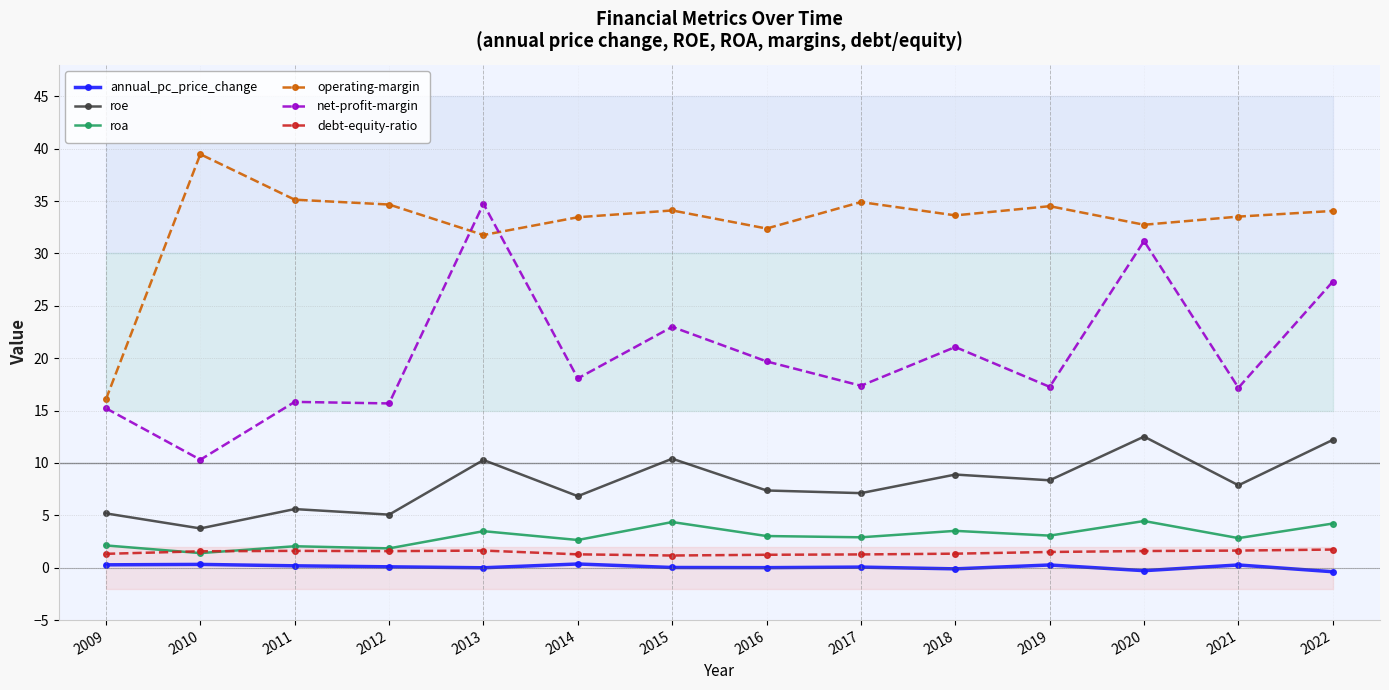

Which series has the widest spread of values?

net-profit-margin